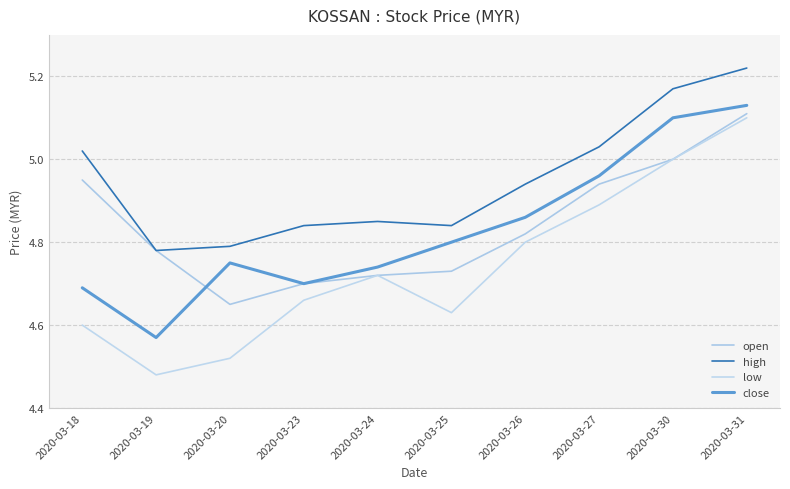

What is the value of the open point at the 8th from the left?

4.9